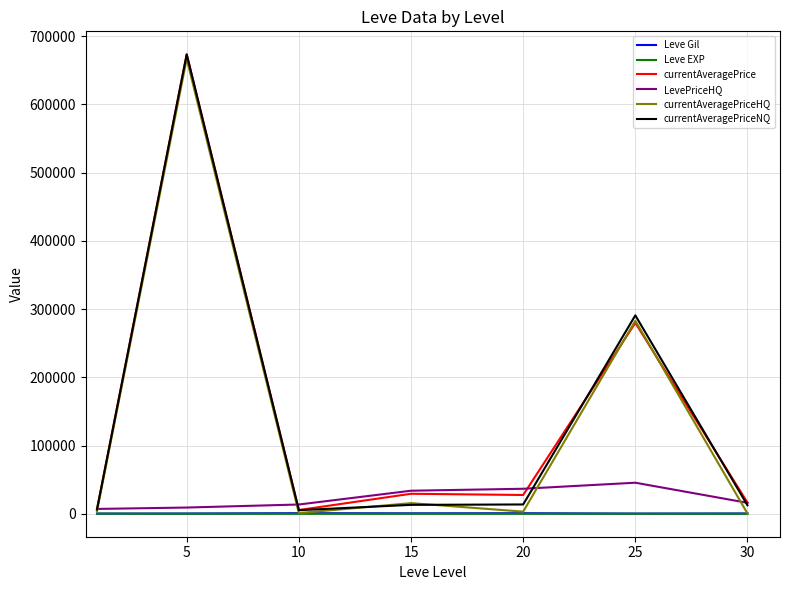

What is the lowest value of the Leve Gil series?

232.5